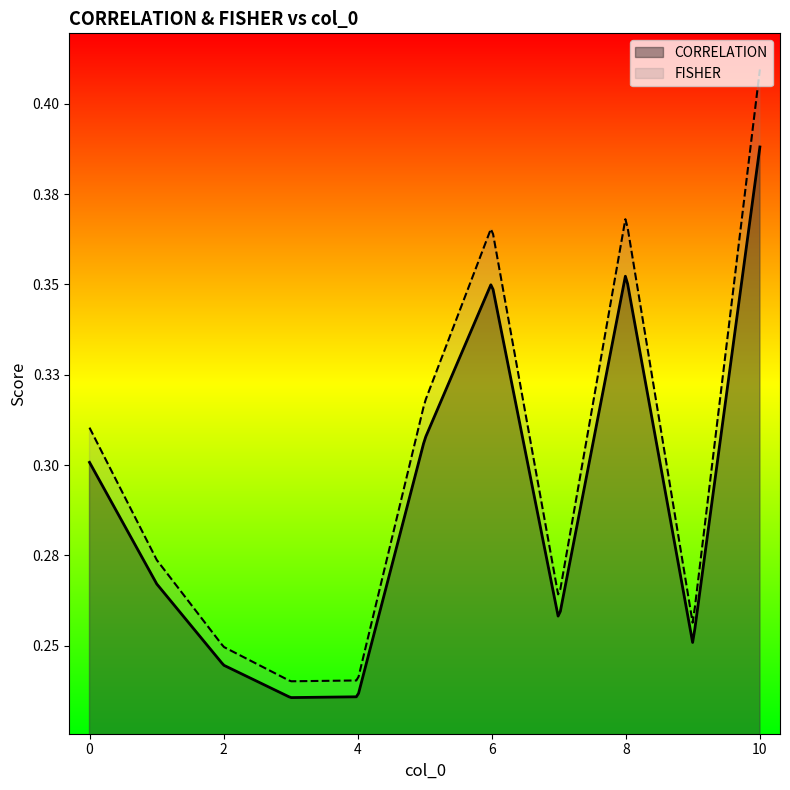

Which series has the largest range (max minus min)?

FISHER